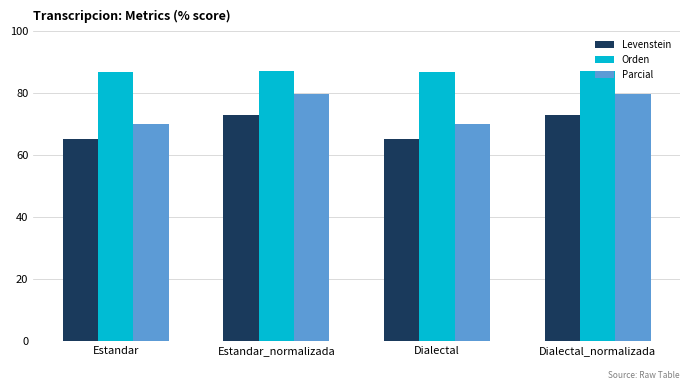

Reading right to left, extract all data points from this chart.

Levenstein: 72.9	65.3	72.9	65.3
Orden: 87.0	86.6	87.0	86.6
Parcial: 79.6	70.0	79.6	70.0